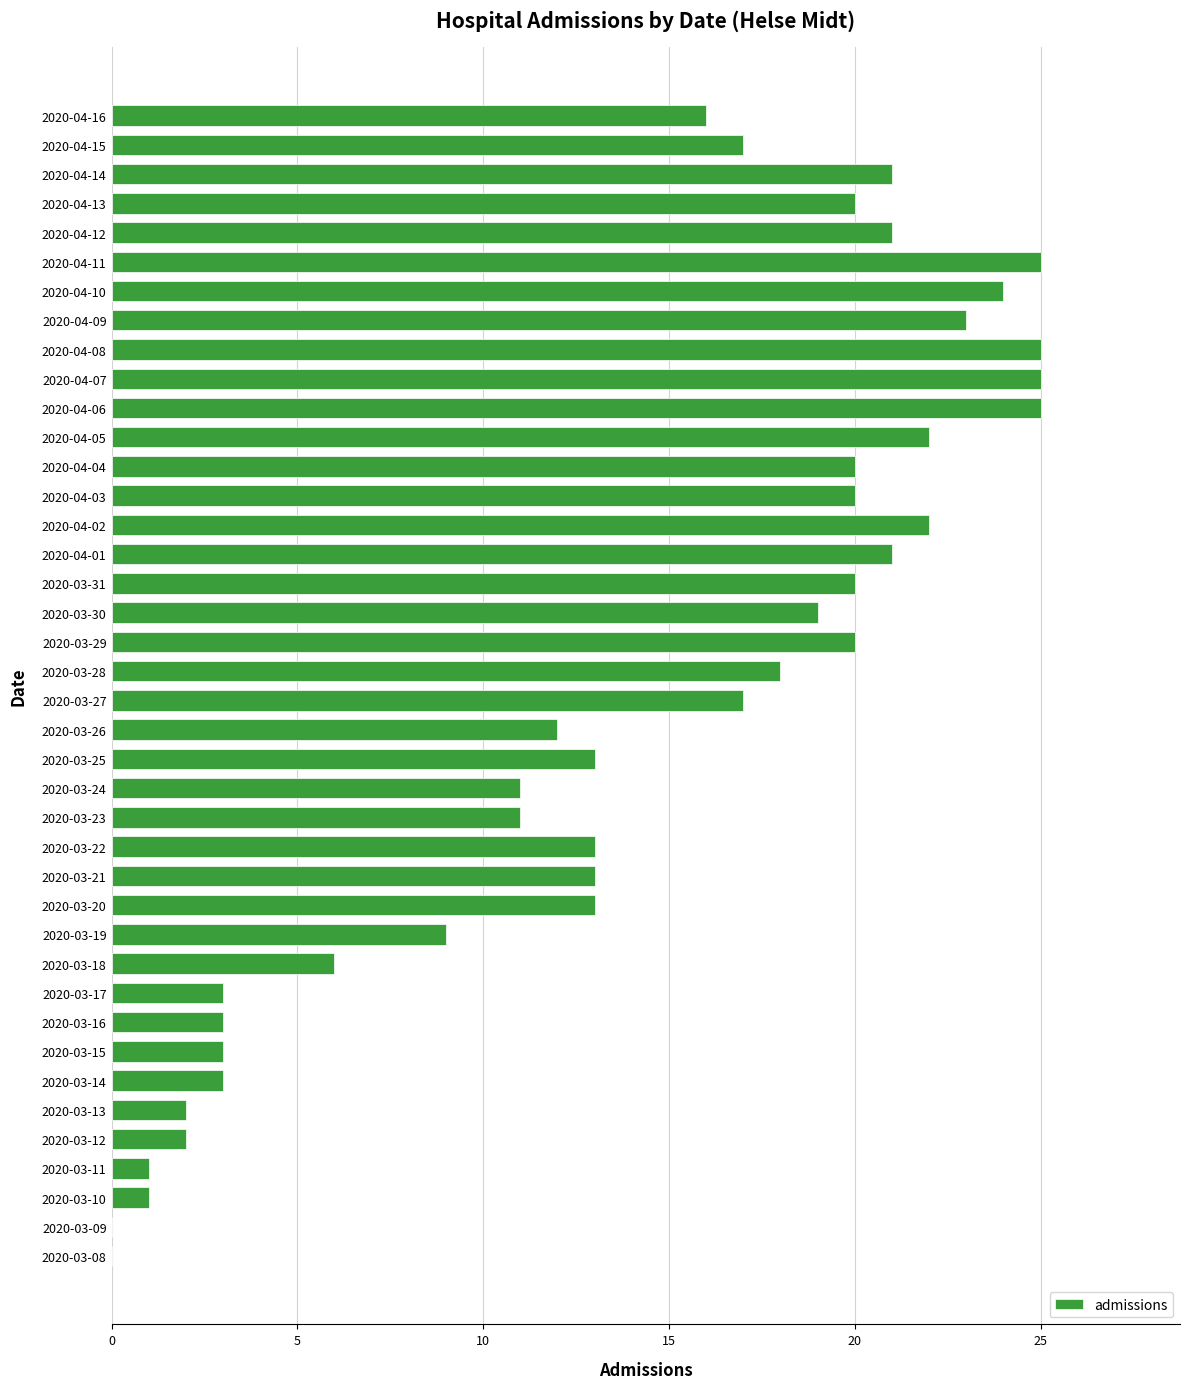

The chart shows a value of 11 at 2020-04-08. True or false?

False